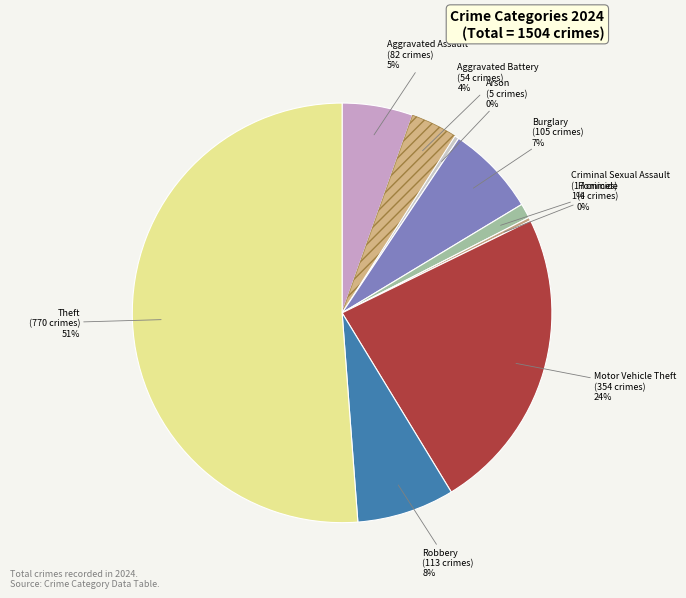

How many slices are in this pie chart?

9